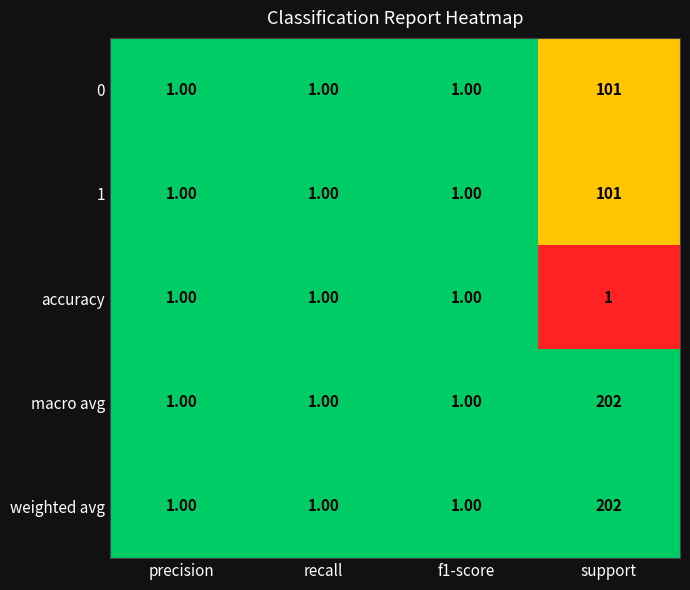

At which category is the sum across all series the highest?

support